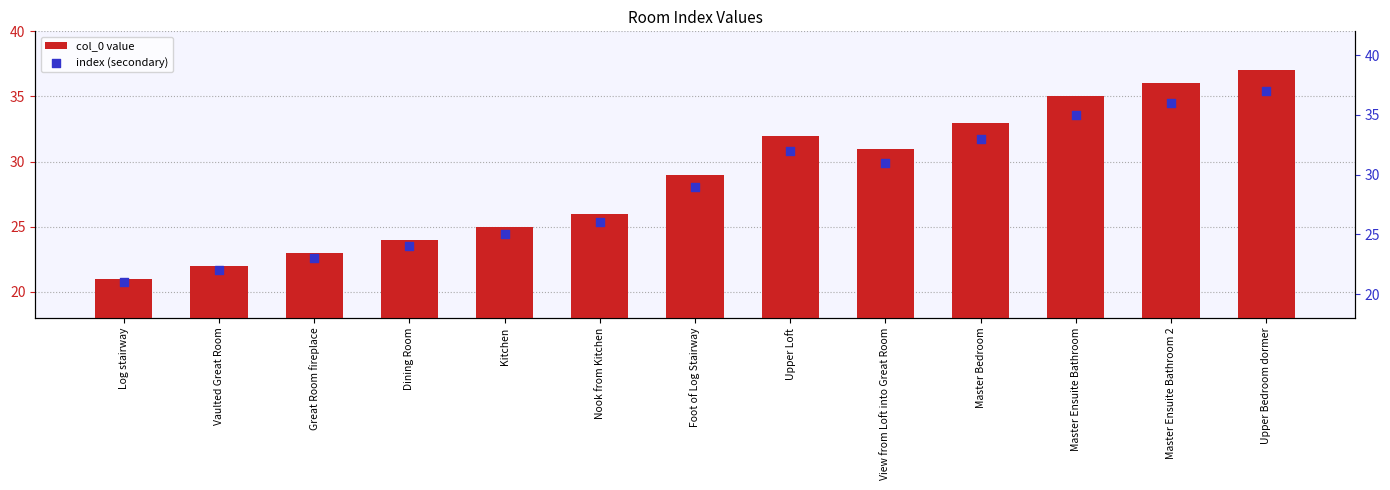

Is the value of col_0 value at Master Ensuite Bathroom greater than the value of index (secondary) at Master Ensuite Bathroom 2?

No